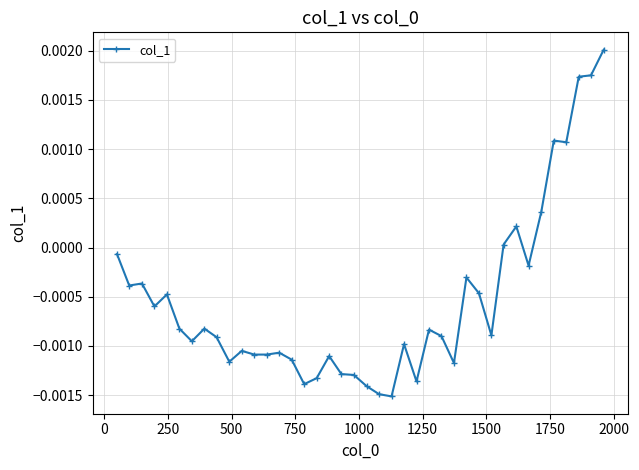

True or false: there are more than 1 points higher than both neighbors.

True